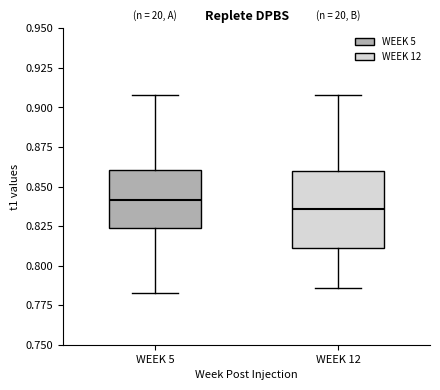

Reading left to right, transcribe this box plot: for each box, give where its median line is, the range the box spans, and where its two whiskers end, as read against the y-axis. The values are not printed on the chart, so give them approximately, as read against the axis.

WEEK 5: median 0.840, box 0.825 to 0.860, whiskers 0.785 to 0.910
WEEK 12: median 0.835, box 0.810 to 0.860, whiskers 0.785 to 0.910